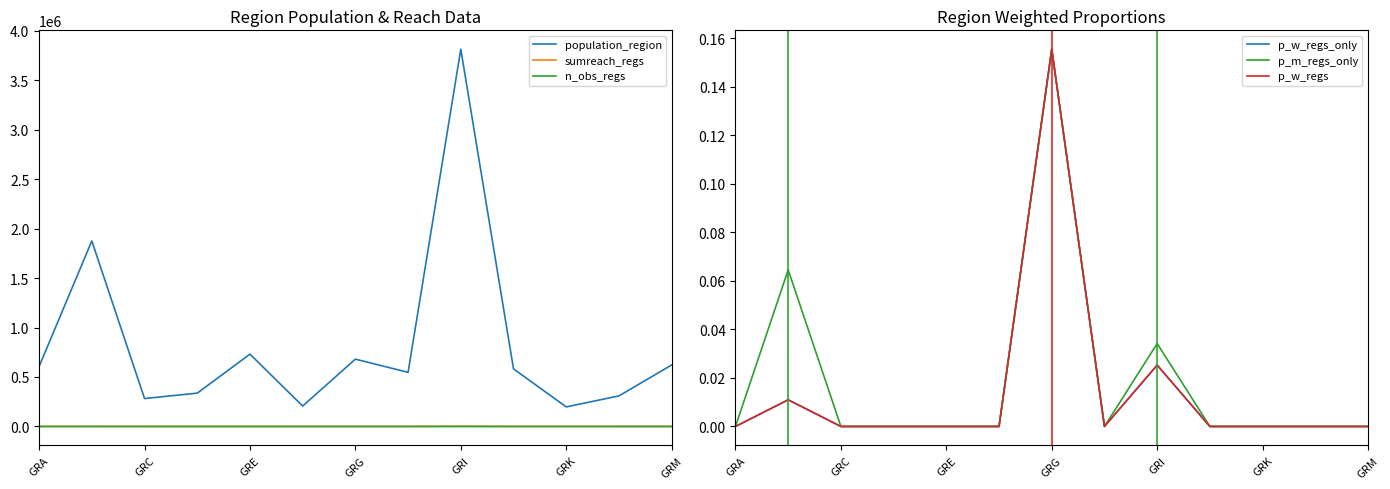

True or false: n_obs_regs and population_region cross at least once.

False